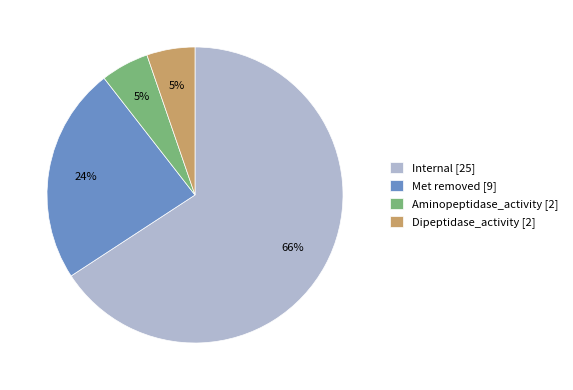

Is the sum of Aminopeptidase_activity [2] and Met removed [9] greater than half?

No